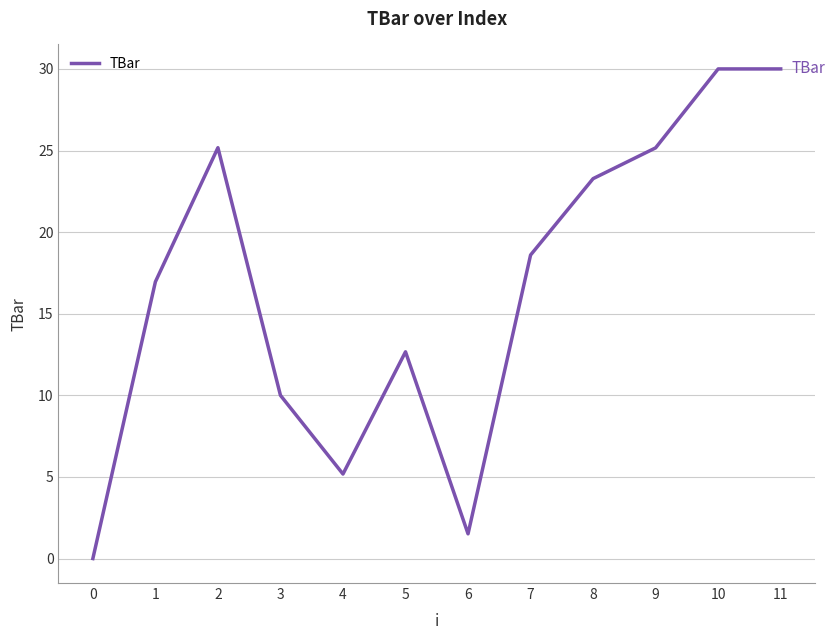

How many interior local valleys (lower than both neighbors) does the data have?

2